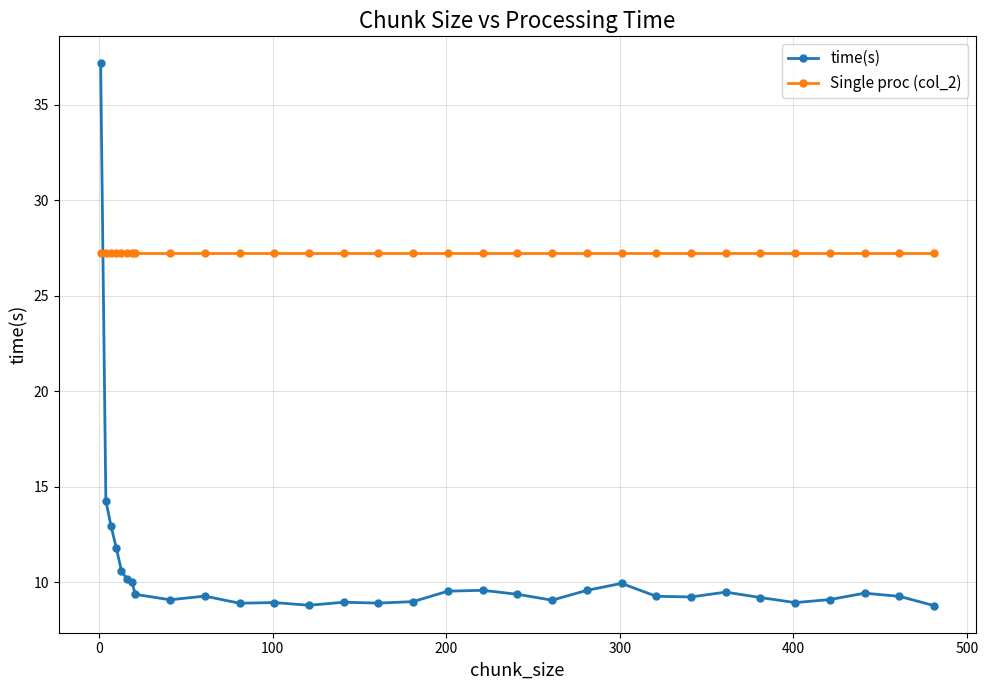

What are all the series names shown in the legend?

time(s), Single proc (col_2)